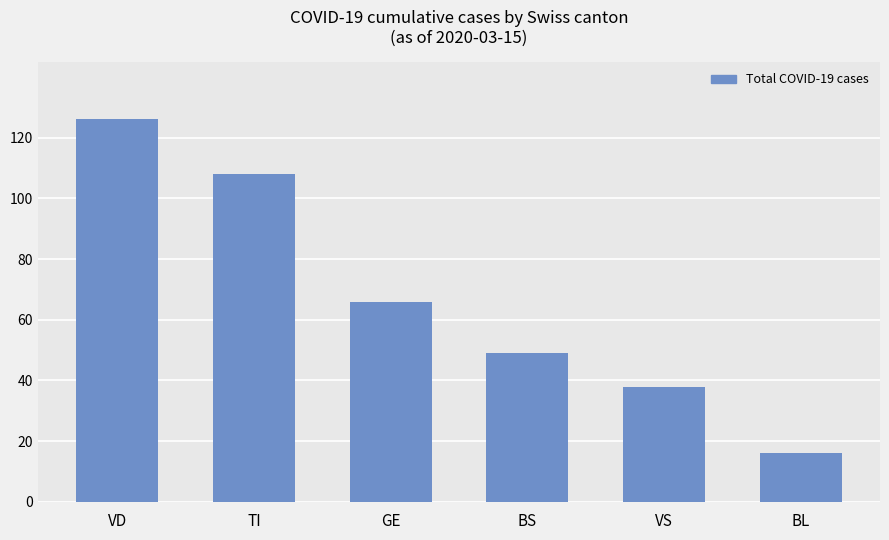

What is the smallest value displayed?

16